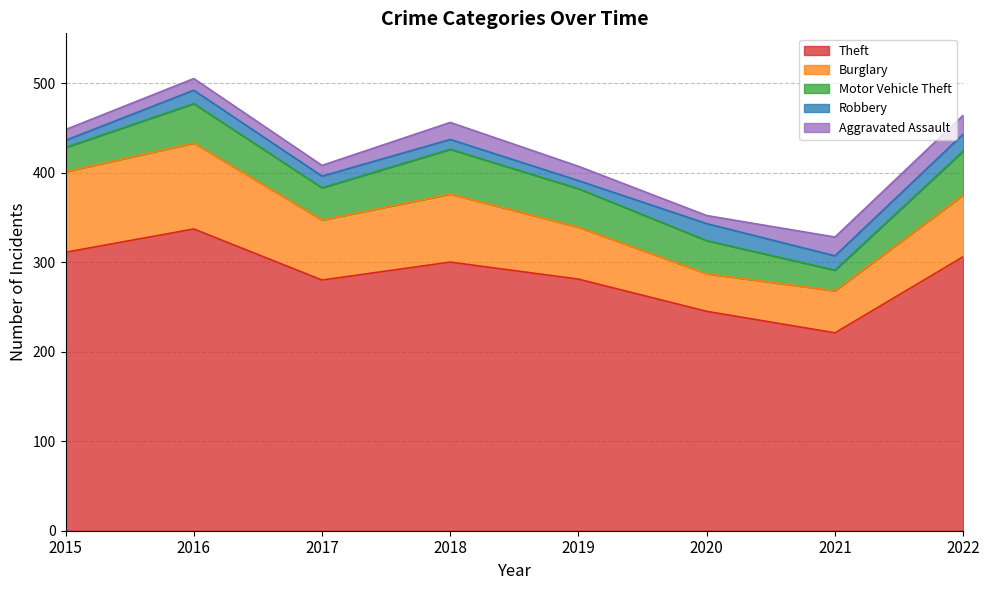

The Aggravated Assault series shows 21 at 2022. True or false?

True